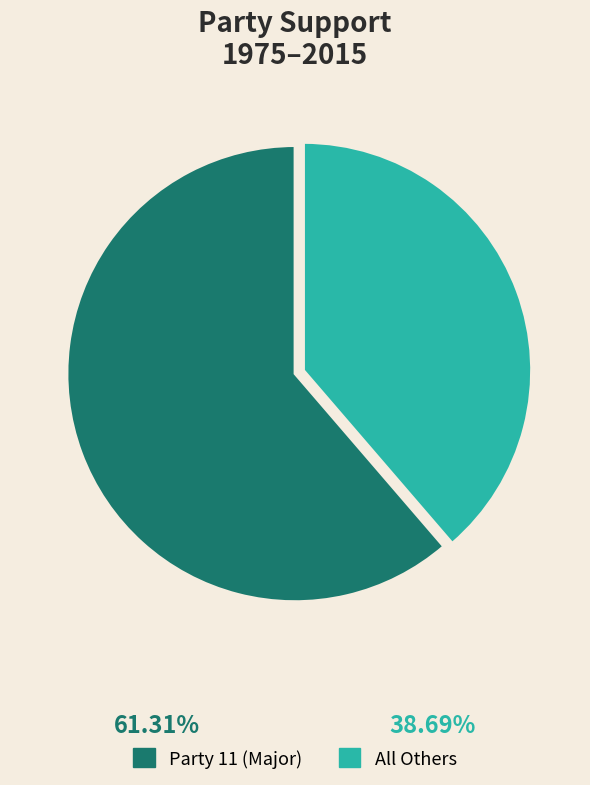

Combined, do Party 11 (Major) and All Others account for over 50%?

Yes